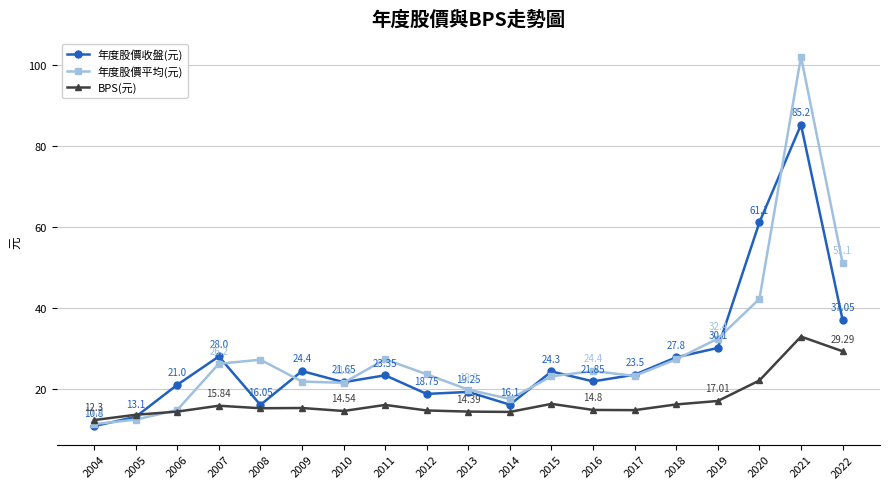

What is the value of the 年度股價平均(元) point at the 5th from the left?

27.2